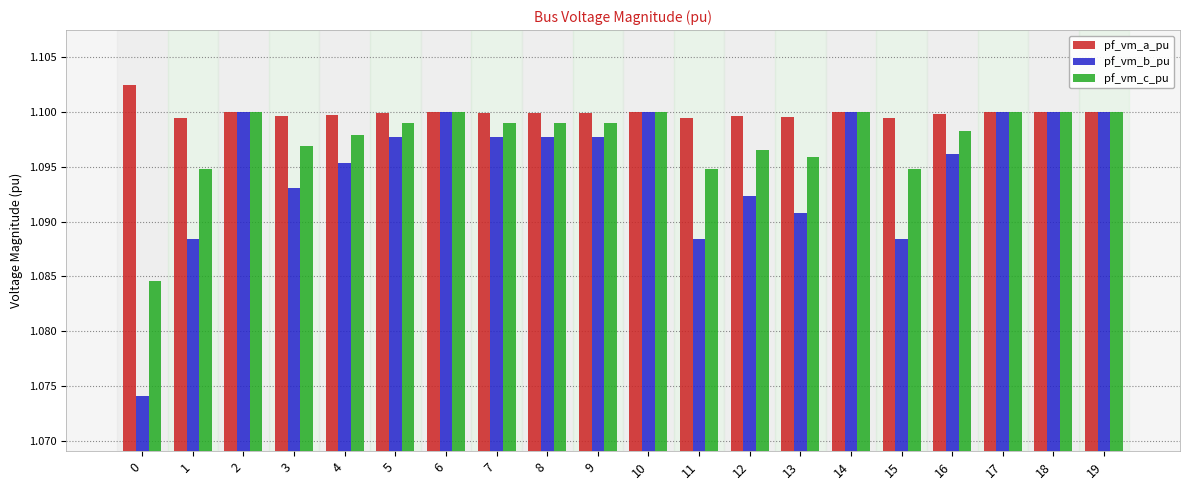

Which series changed the most between 3 and 13?

pf_vm_b_pu